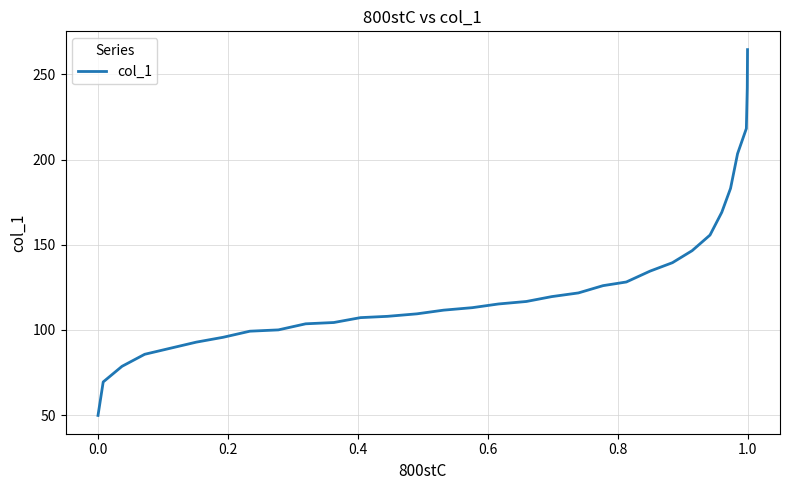

What is the difference between the second highest and second lowest values?

172.6